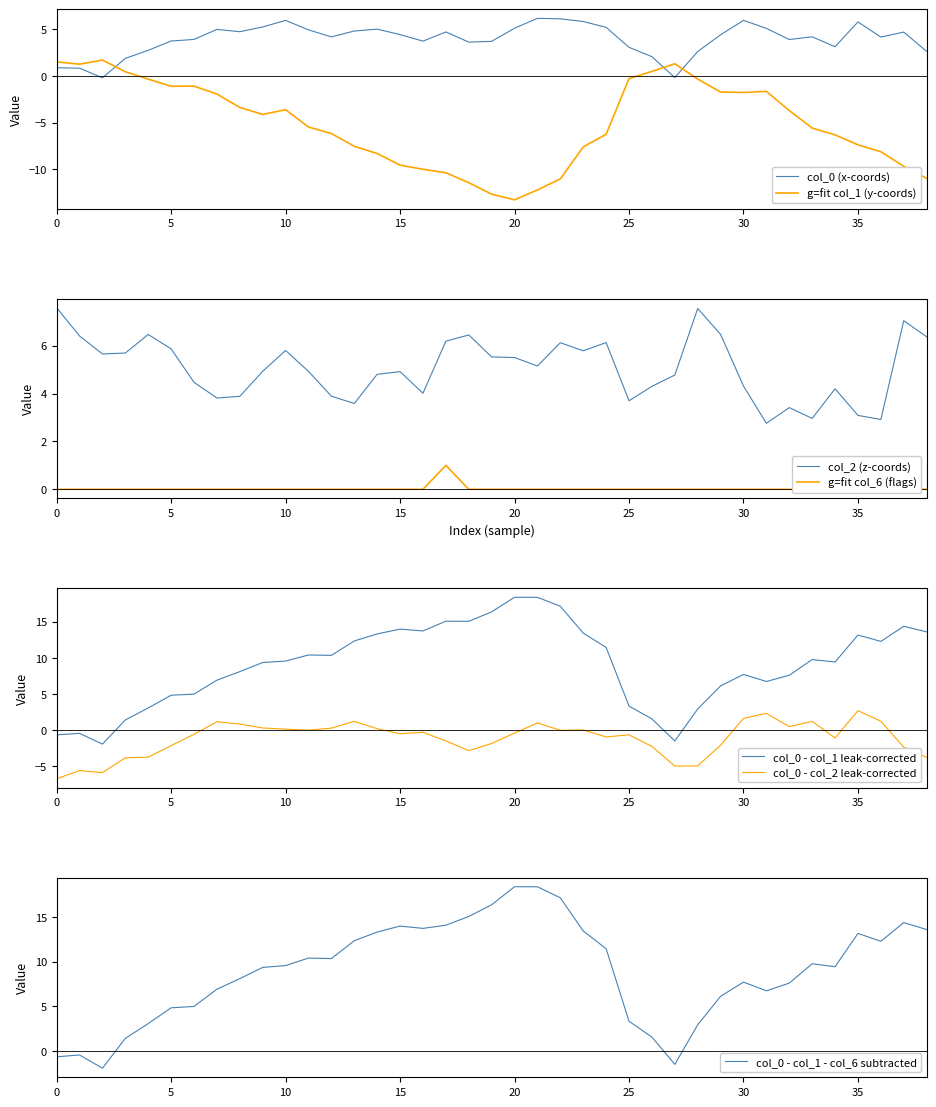

What is the sum of the col_1 values at 29 and 9?

-5.8